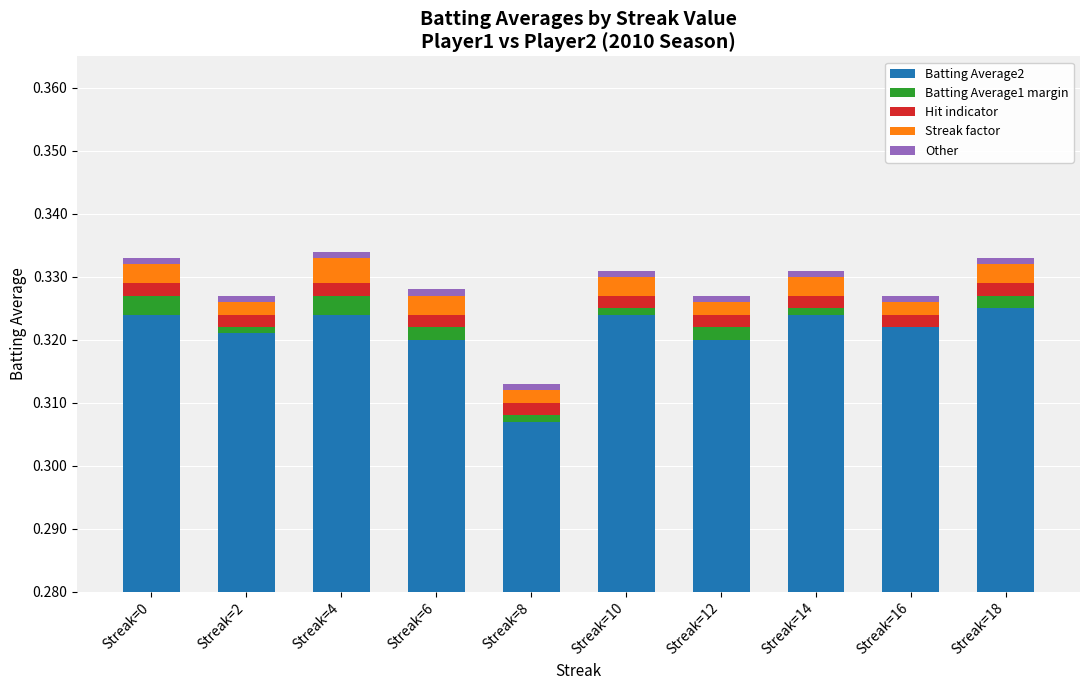

At how many categories does at least one series exceed 0?

10